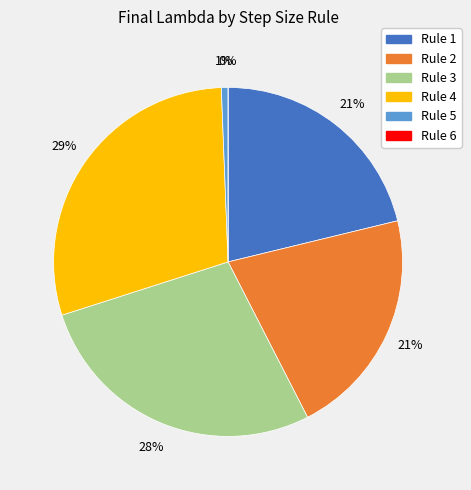

Is it true that Rule 4 is 29% of the pie?

True